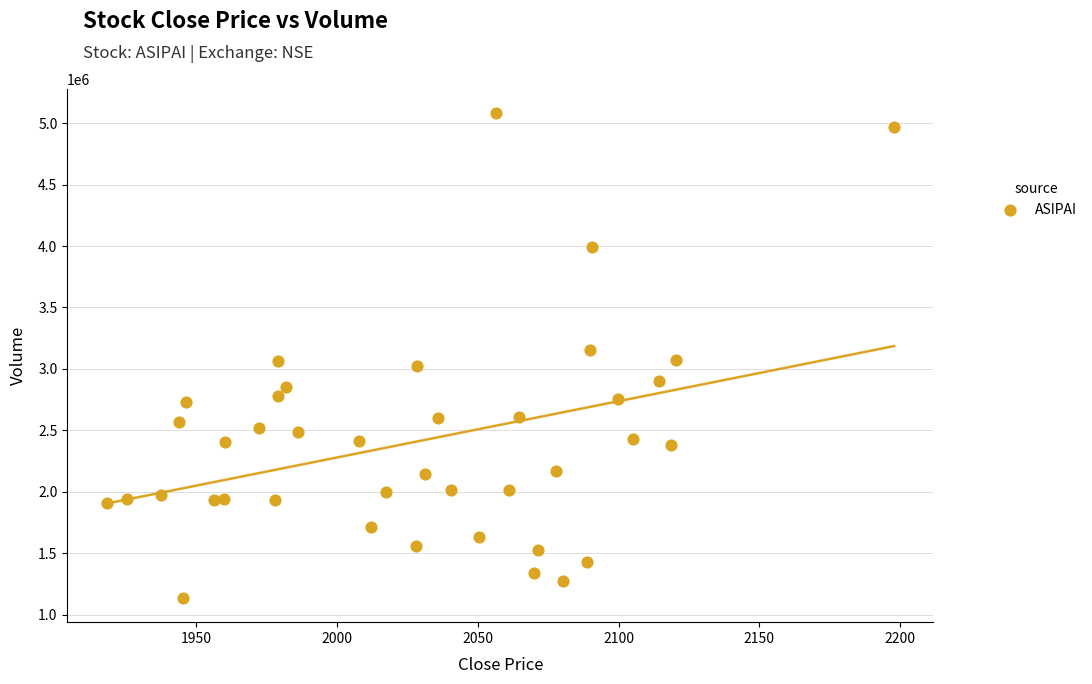

What is the range of Y values (max minus min)?

3941406